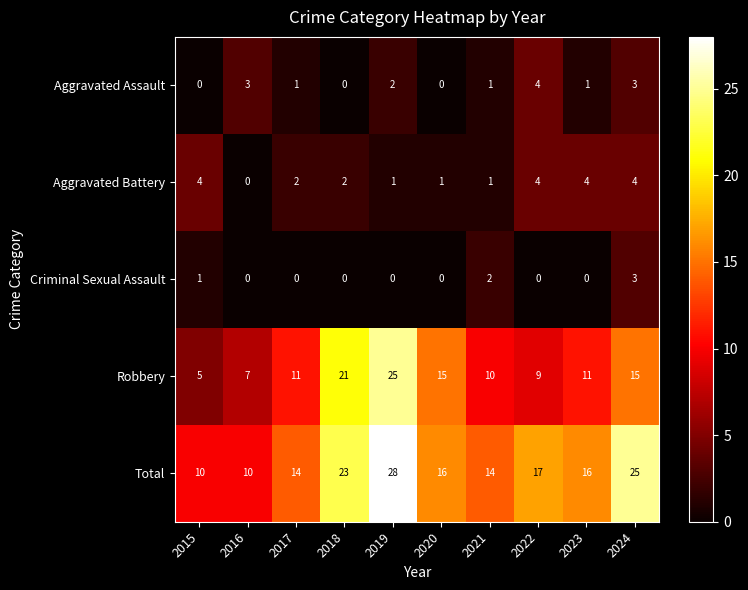

What is the difference between the maximum and minimum values in the Robbery series?

20